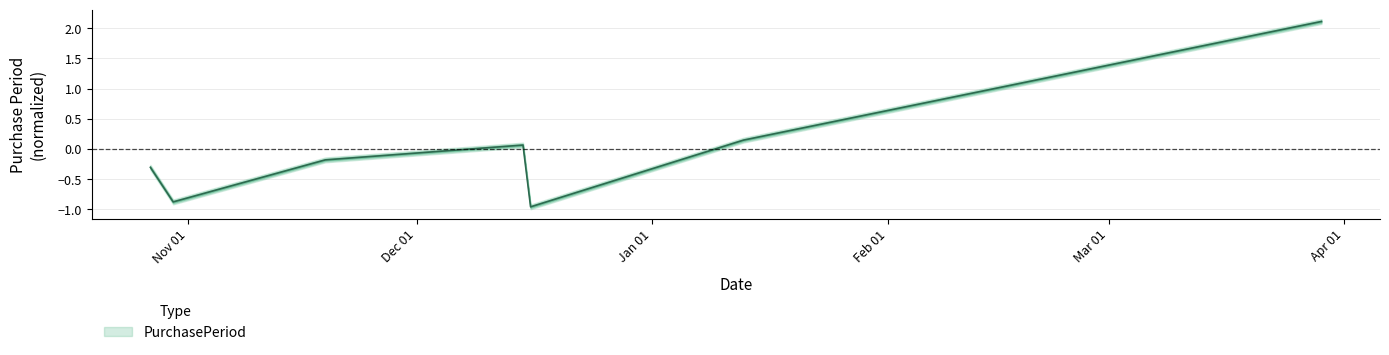

What is the label of the 3rd point from the left?

2015-11-19